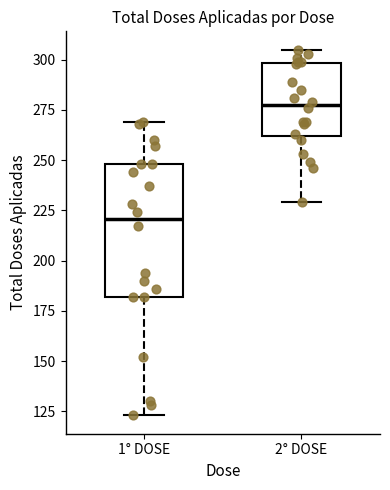

Reading left to right, read every box against the y-axis: the position of its median line, the range the box covers, and the ends of its whiskers. The values are not printed on the chart, so give them approximately, as read against the axis.

1° DOSE: median 220, box 180 to 250, whiskers 125 to 270
2° DOSE: median 280, box 260 to 300, whiskers 230 to 305